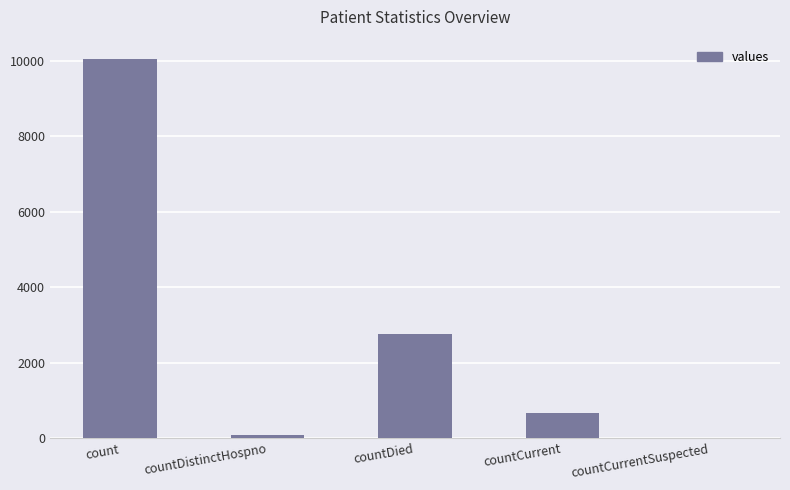

Reading right to left, what are all the values shown in this chart?

countCurrentSuspected=0	countCurrent=662	countDied=2759	countDistinctHospno=76	count=10062